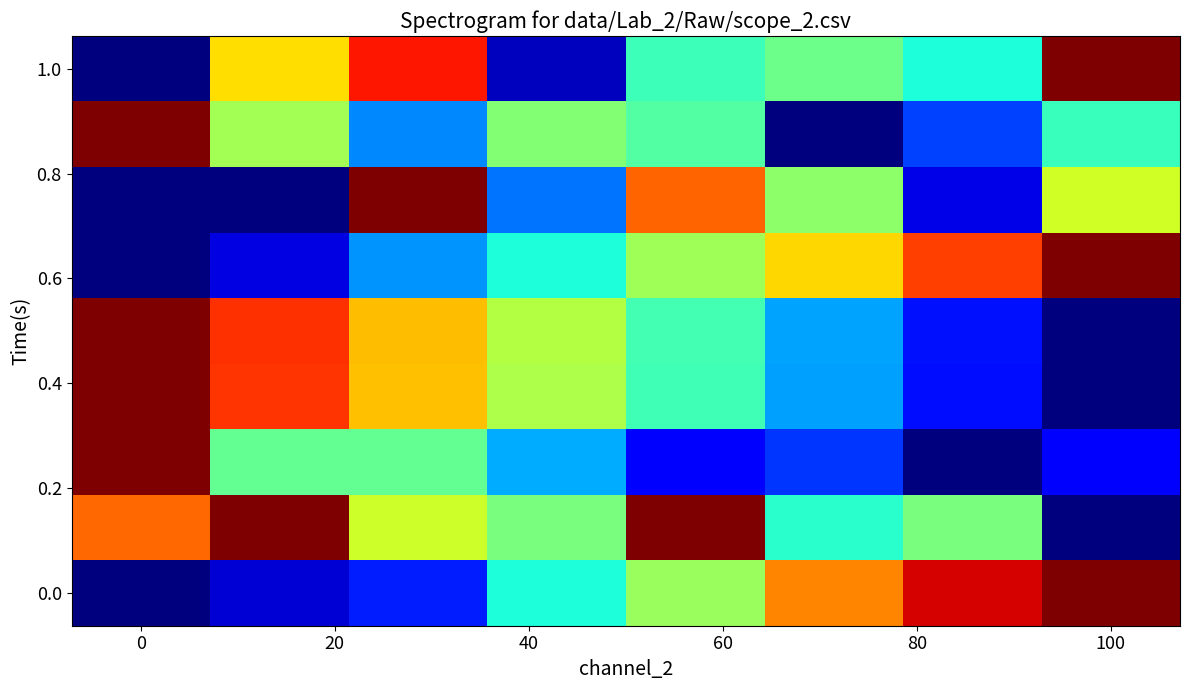

How many categories are shown in the chart?

8